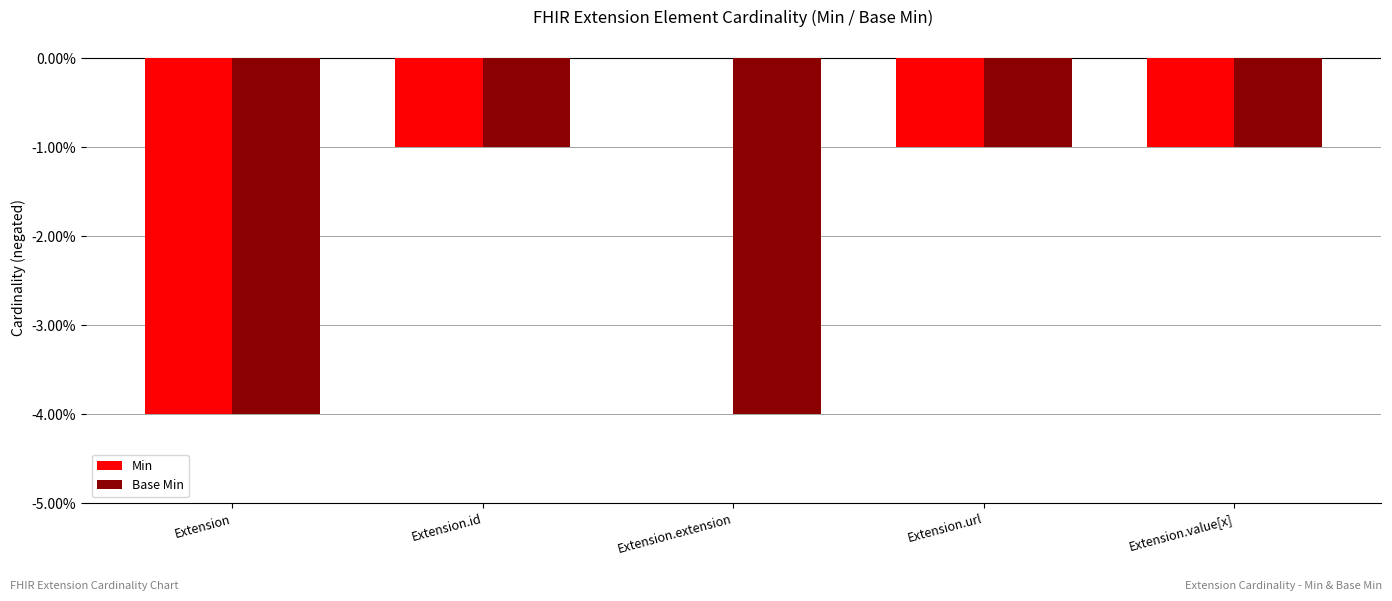

What is the sum of the Base Min values at Extension.extension and Extension.url?

-5